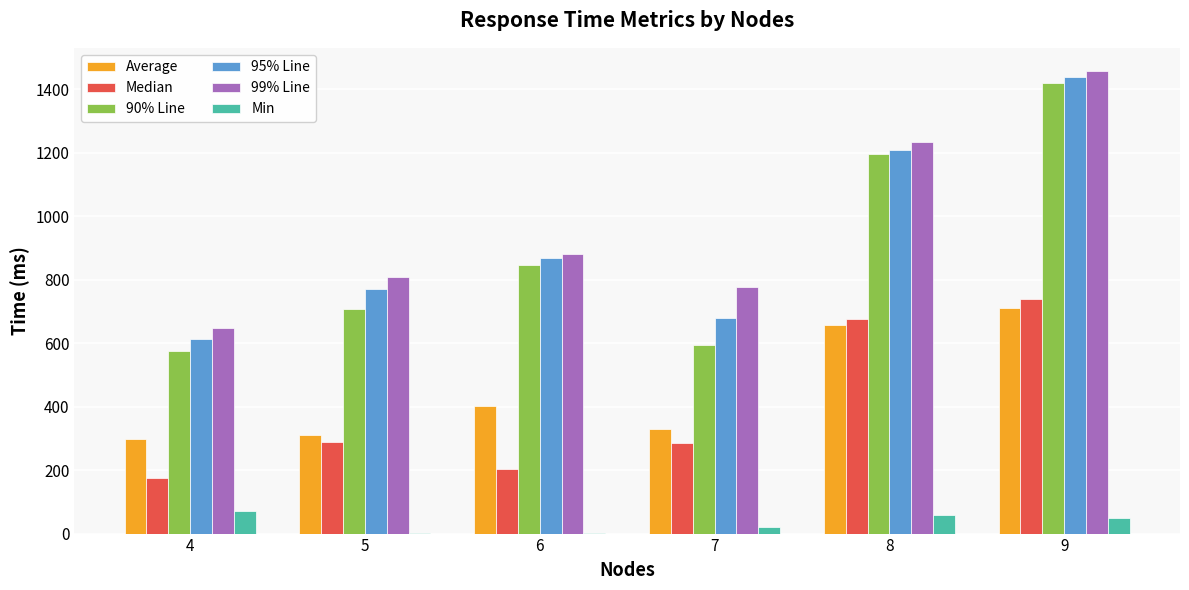

At which label does Min first exceed 50?

4